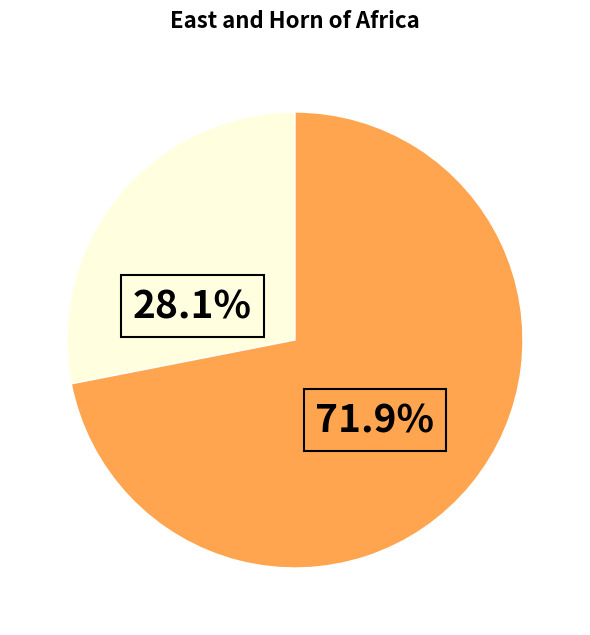

Is there any slice that represents more than half of the pie?

Yes